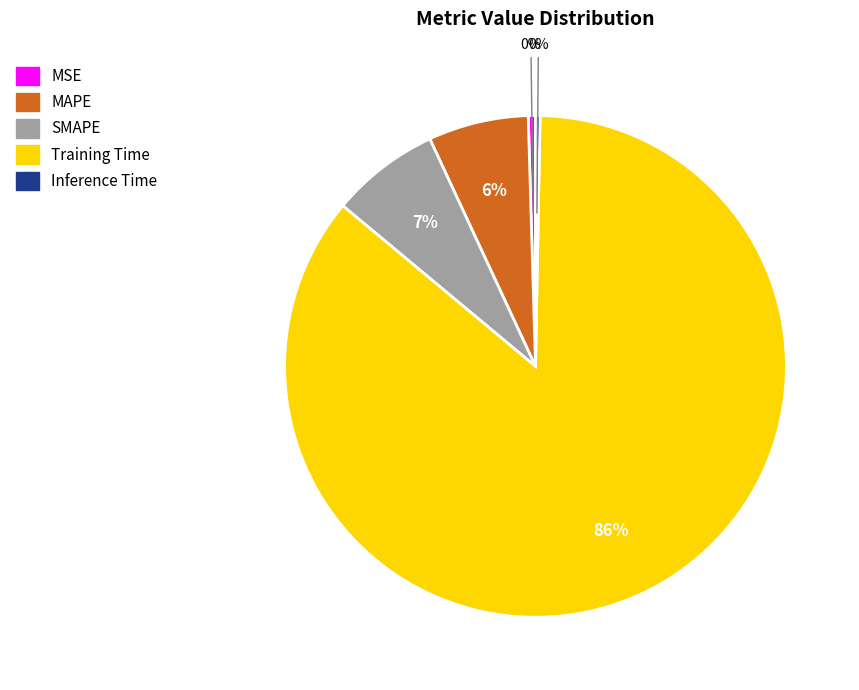

Is the sum of MSE and Inference Time greater than half?

No